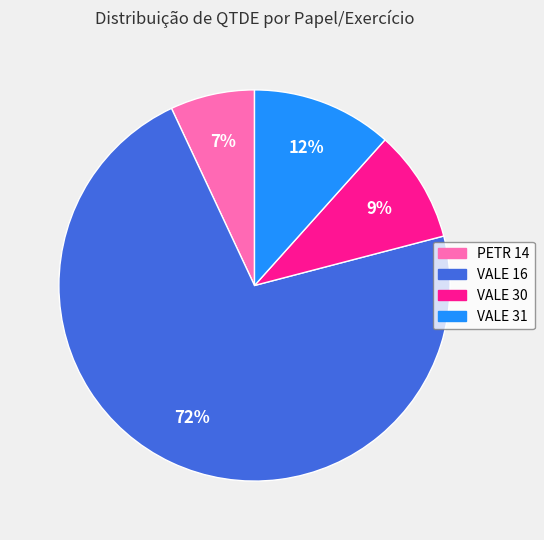

What is the largest slice in the pie chart?

VALE 16